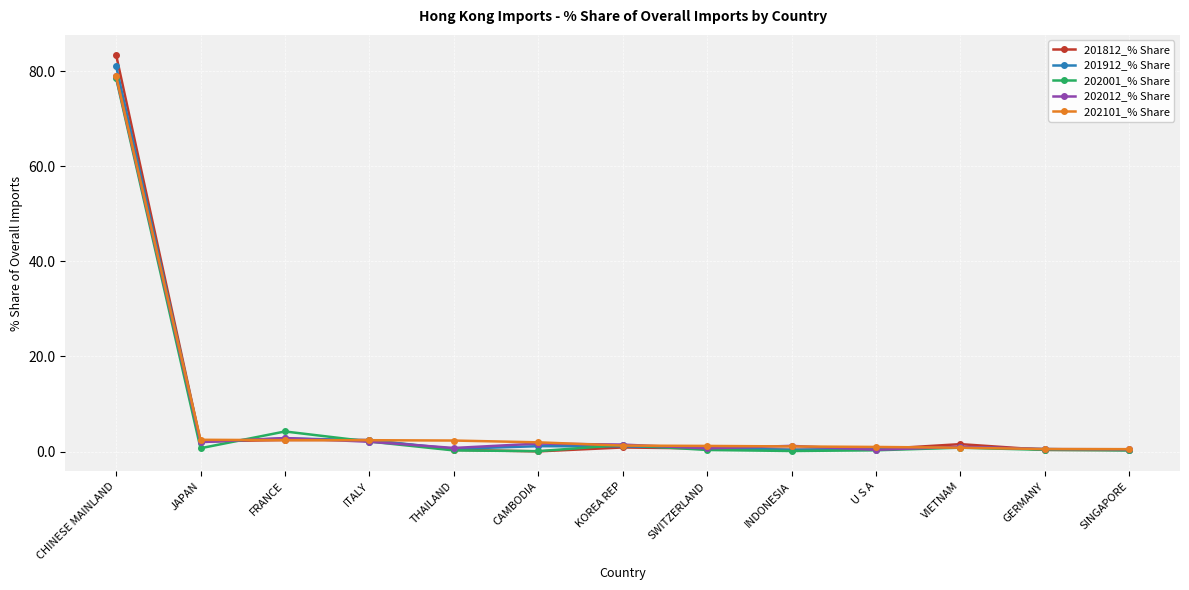

What is the value of the 202101_% Share point at the 3rd from the left?

2.4